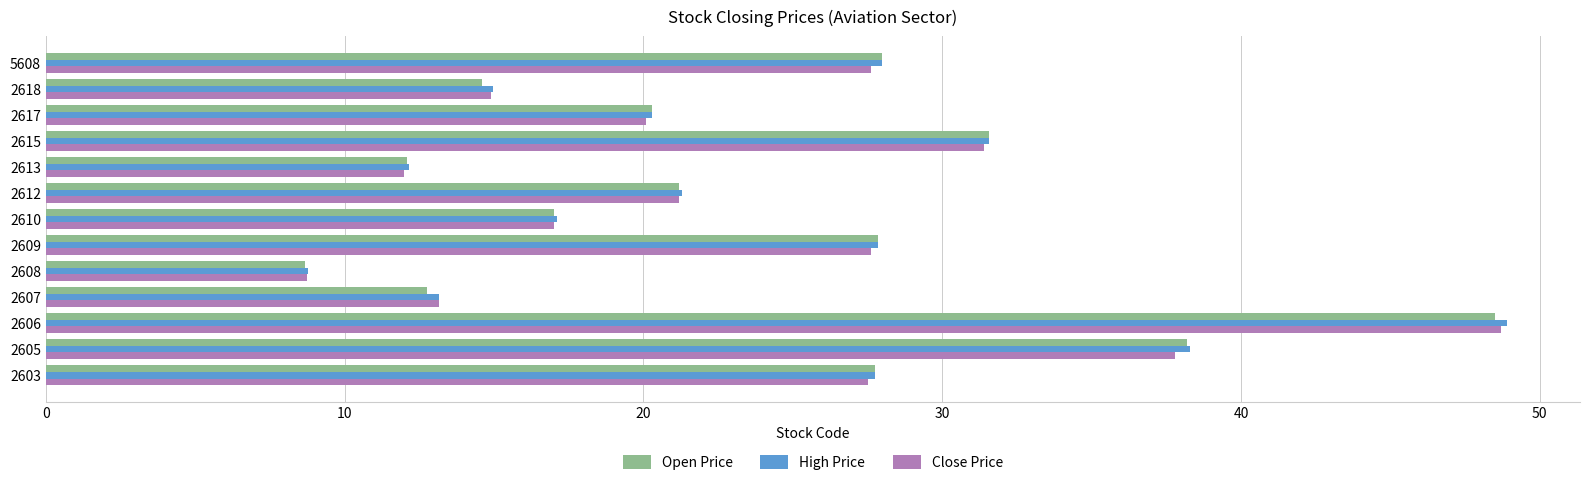

True or false: High Price has a value of 48.9 at 2606.

True